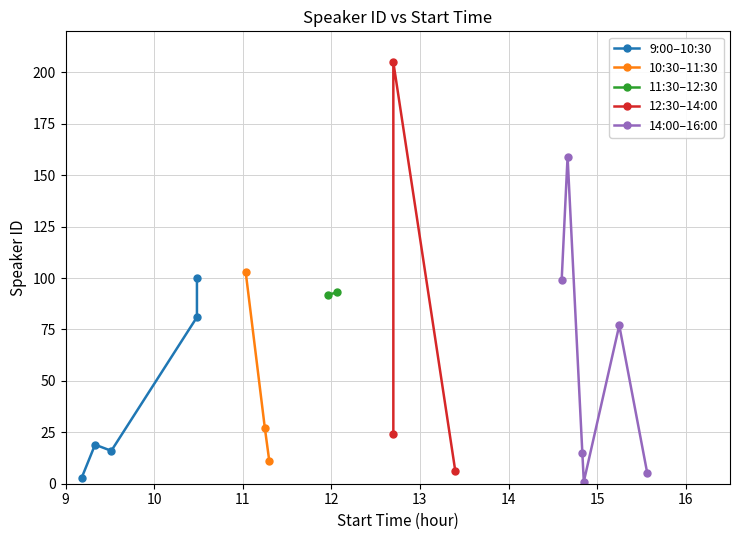

What is the change in value from 8 to 11?

+57